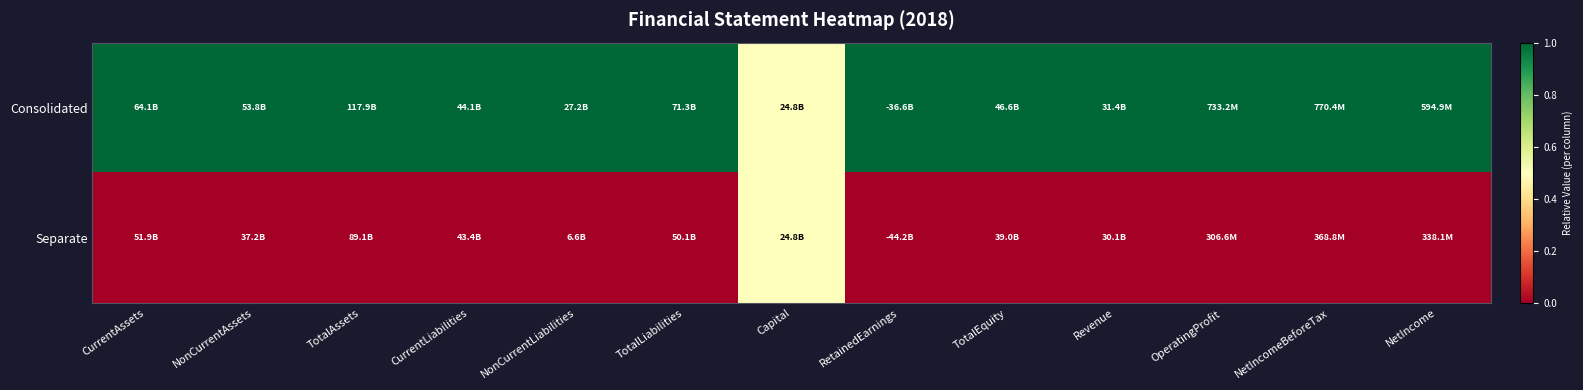

Between NetIncomeBeforeTax and OperatingProfit, which is larger?

NetIncomeBeforeTax